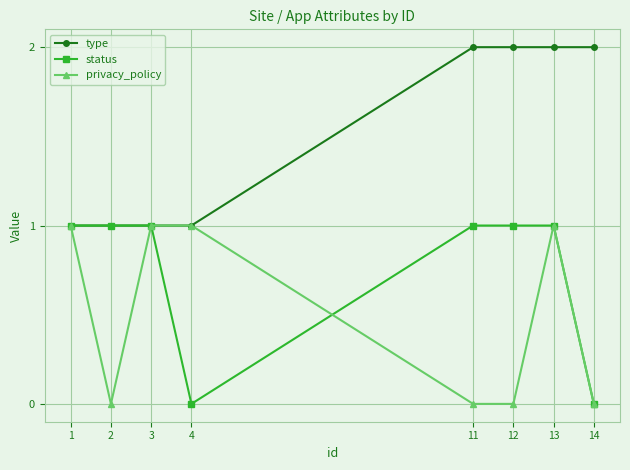

What value does the privacy_policy series have at 4?

1